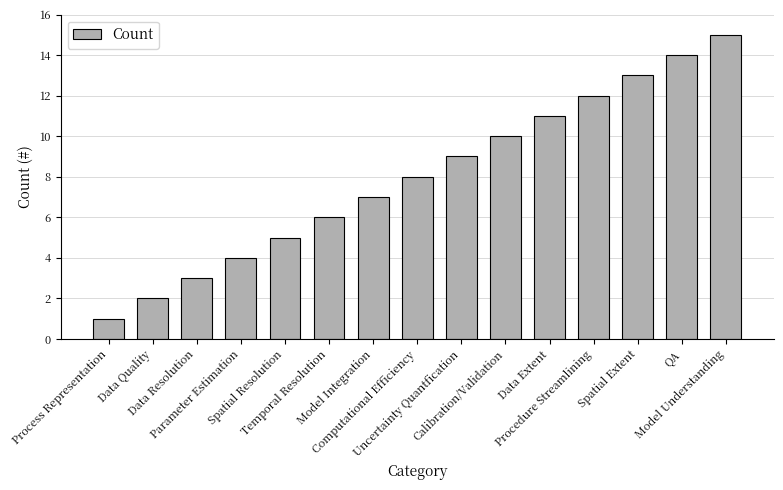

What is the average value?

8